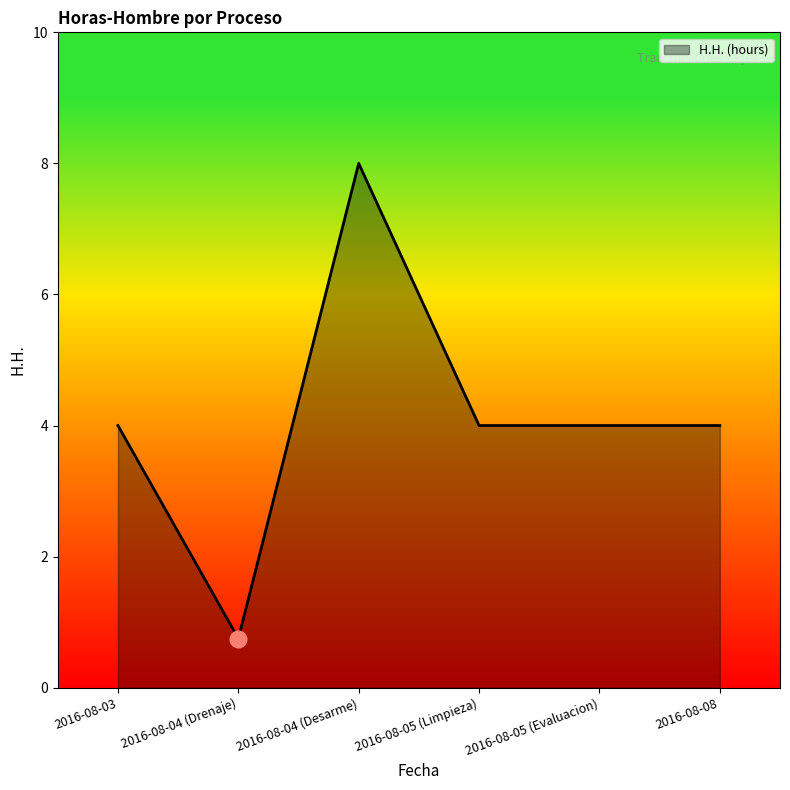

The value at 2016-08-04 (Drenaje) is 0.2. True or false?

False